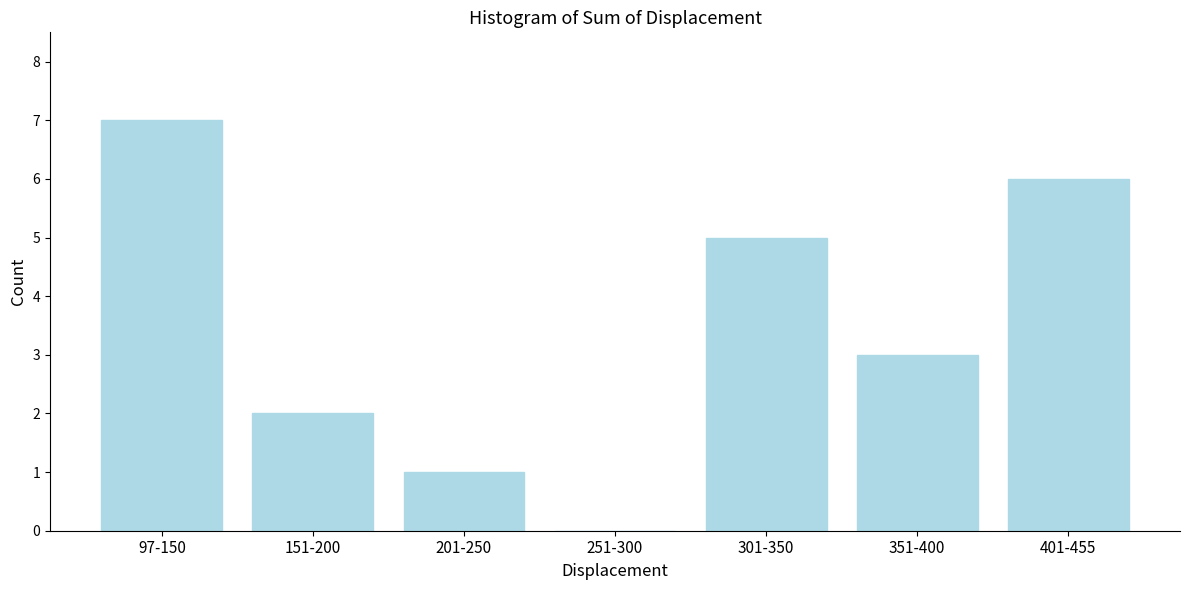

Reading left to right, list all the values displayed in this chart.

97-150=7	151-200=2	201-250=1	251-300=0	301-350=5	351-400=3	401-455=6